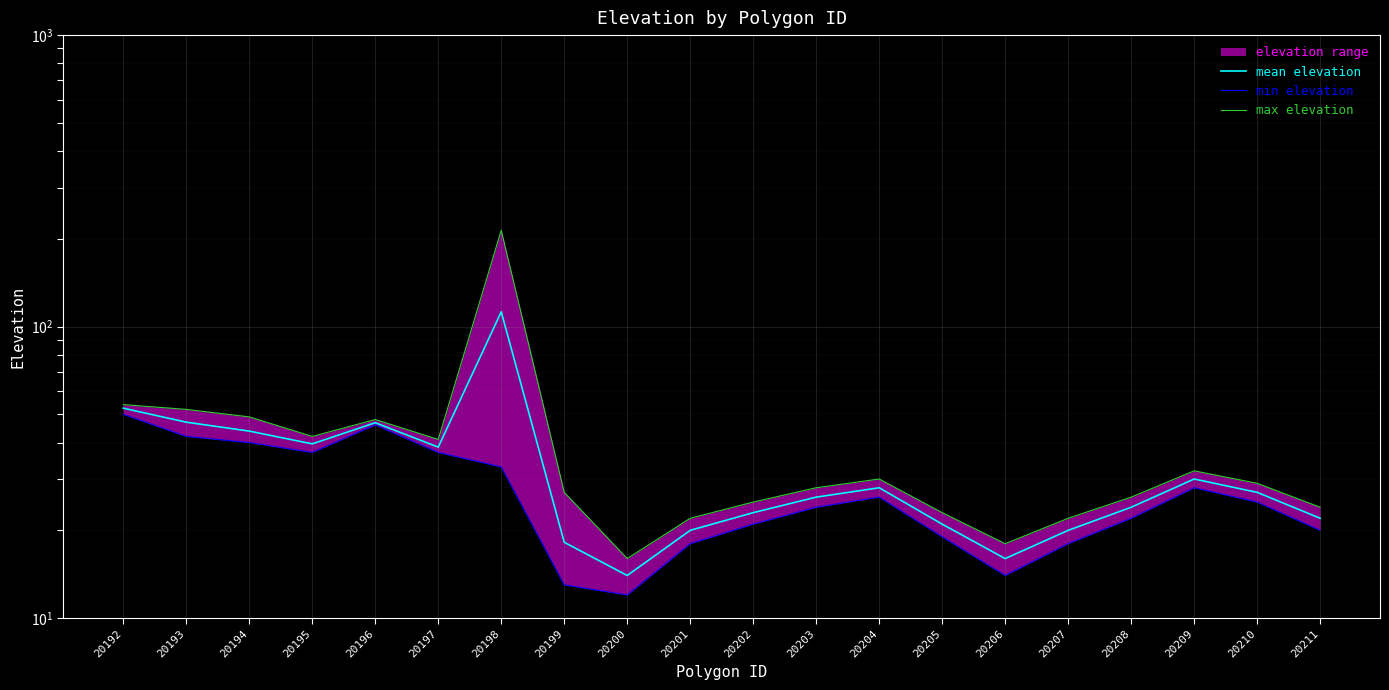

Which series has the largest total across all categories?

max elevation